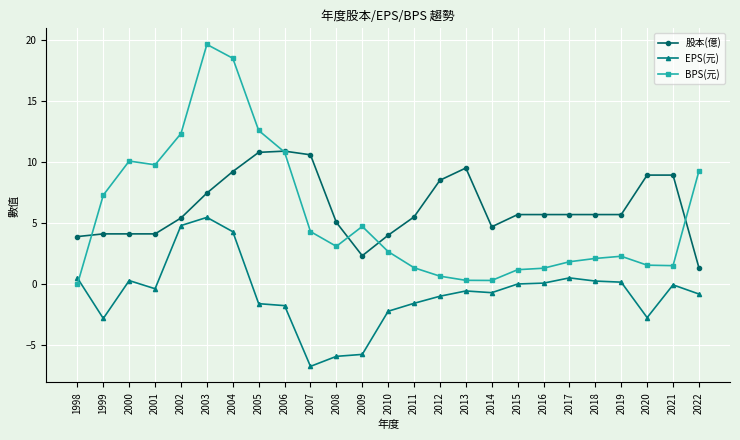

How many lines are shown in the chart?

3